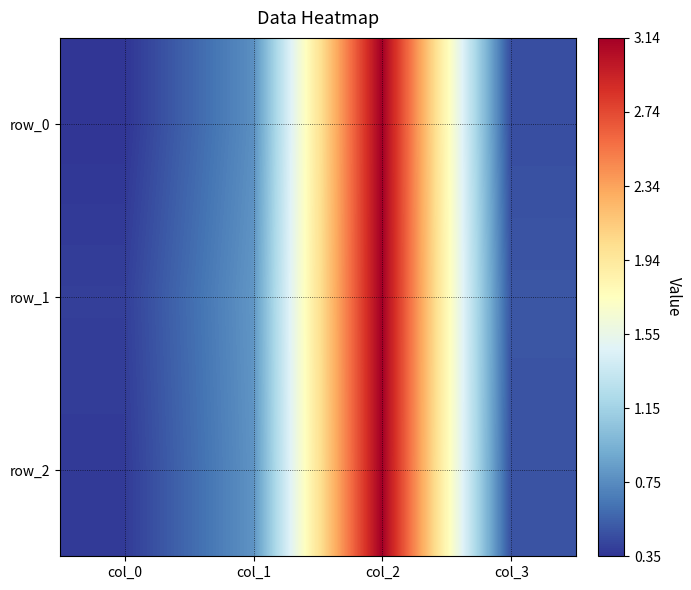

Which category has the lowest value in the row_1 series?

col_0